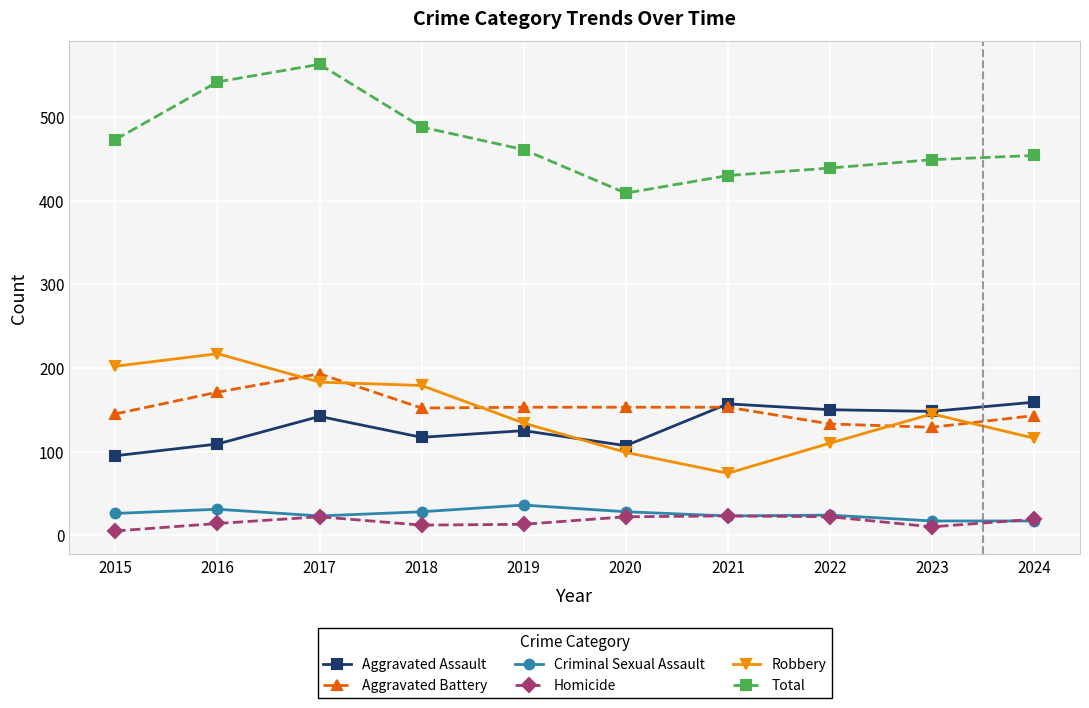

Which series has the largest total across all categories?

Total